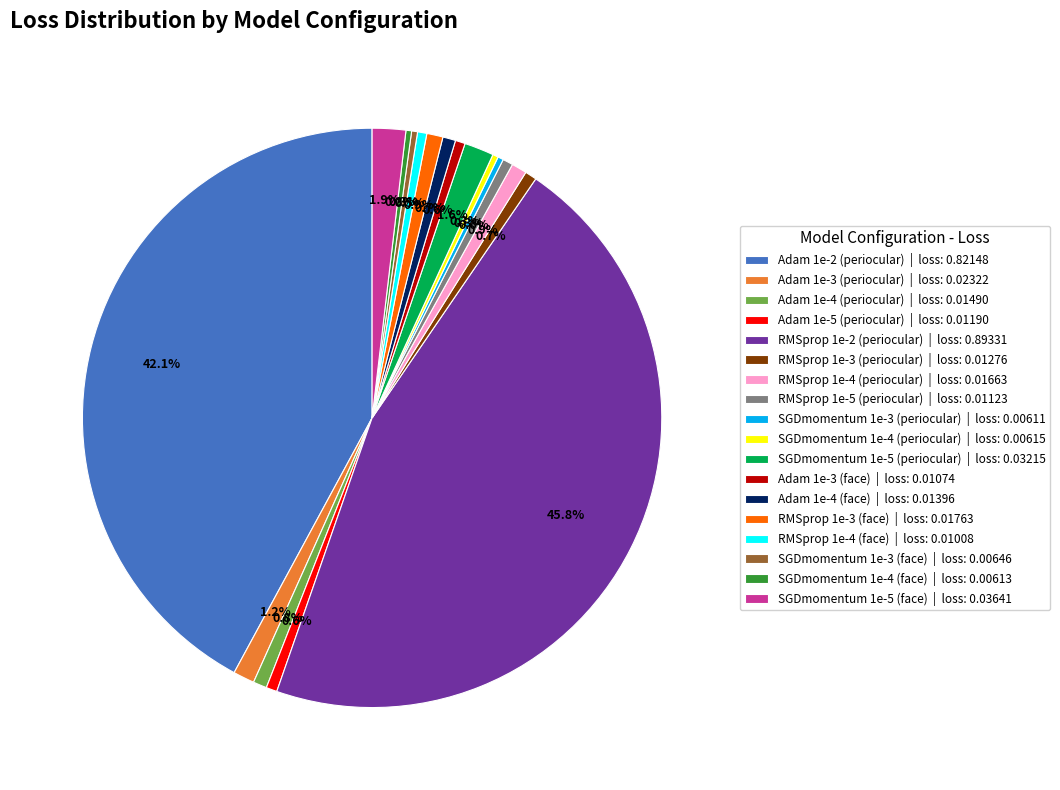

Between SGDmomentum 1e-3 (periocular) | loss: 0.00611 and SGDmomentum 1e-5 (face) | loss: 0.03641, which is larger?

SGDmomentum 1e-5 (face) | loss: 0.03641